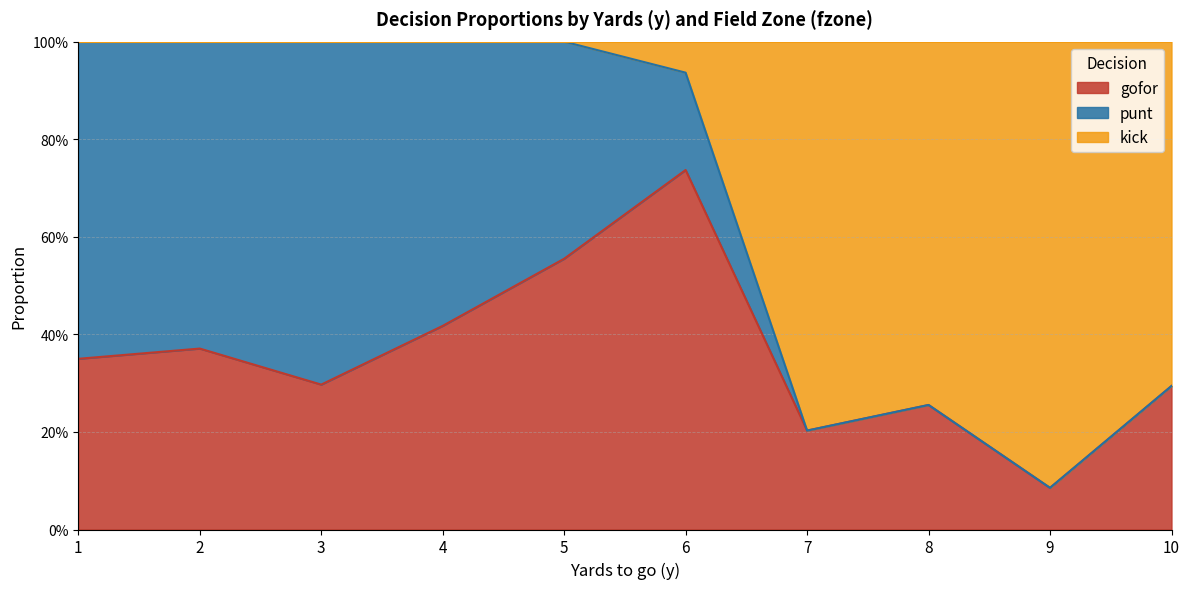

What is the spread (max minus min) of values at 1?

0.6